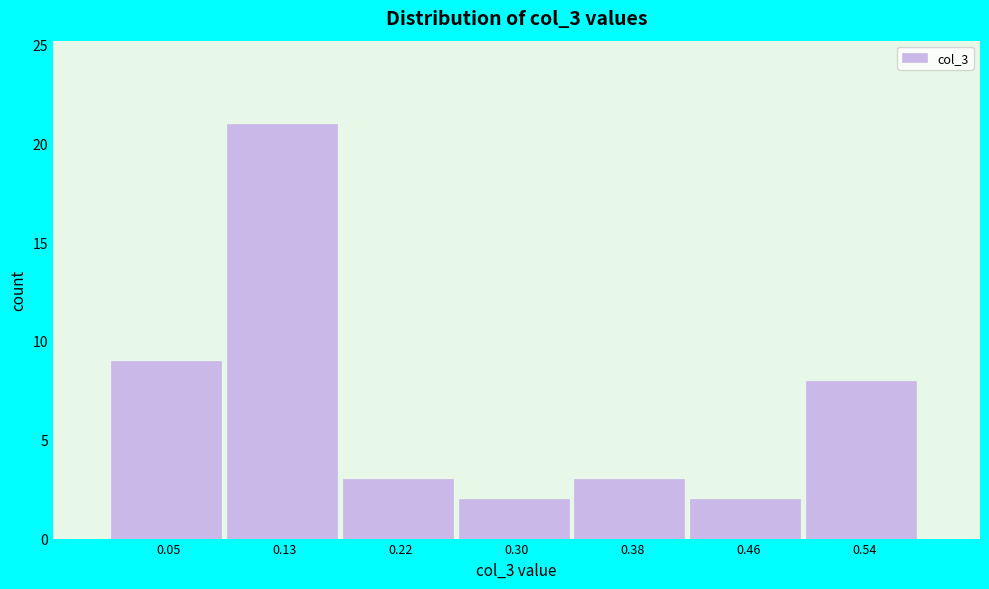

Reading left to right, transcribe this chart: for each bar, give the range it covers on the x-axis and its height. Neither the bar edges nor the heights are printed on the chart, so give them approximately, as read against the axes.

0.01 to 0.09: 9
0.09 to 0.17: 21
0.17 to 0.26: 3
0.26 to 0.34: 2
0.34 to 0.42: 3
0.42 to 0.50: 2
0.50 to 0.58: 8